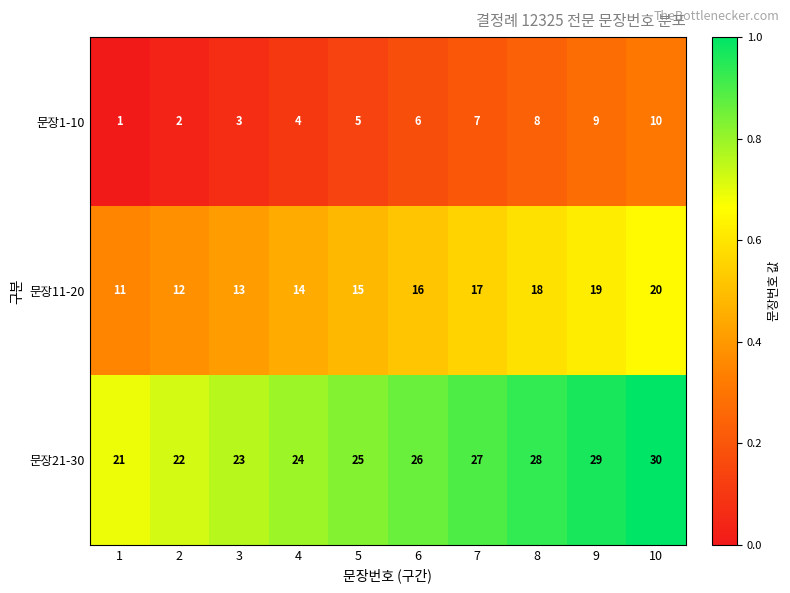

Rank the series by their average value, from lowest to highest.

문장1-10, 문장11-20, 문장21-30